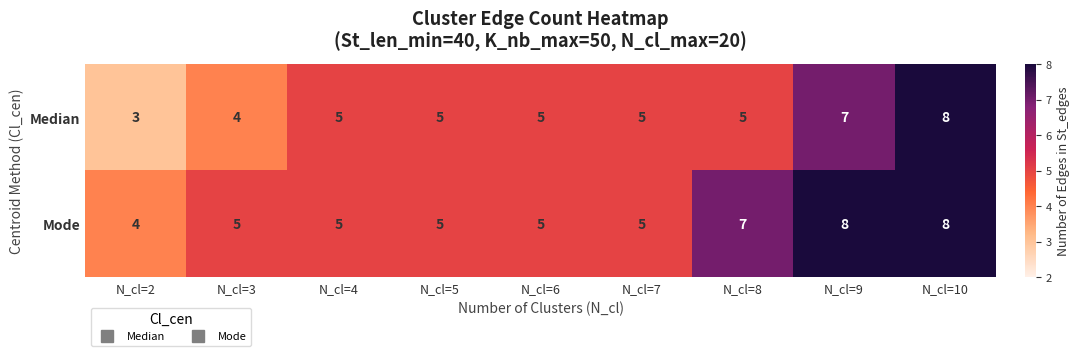

What value does the Mode series have at N_cl=7?

5